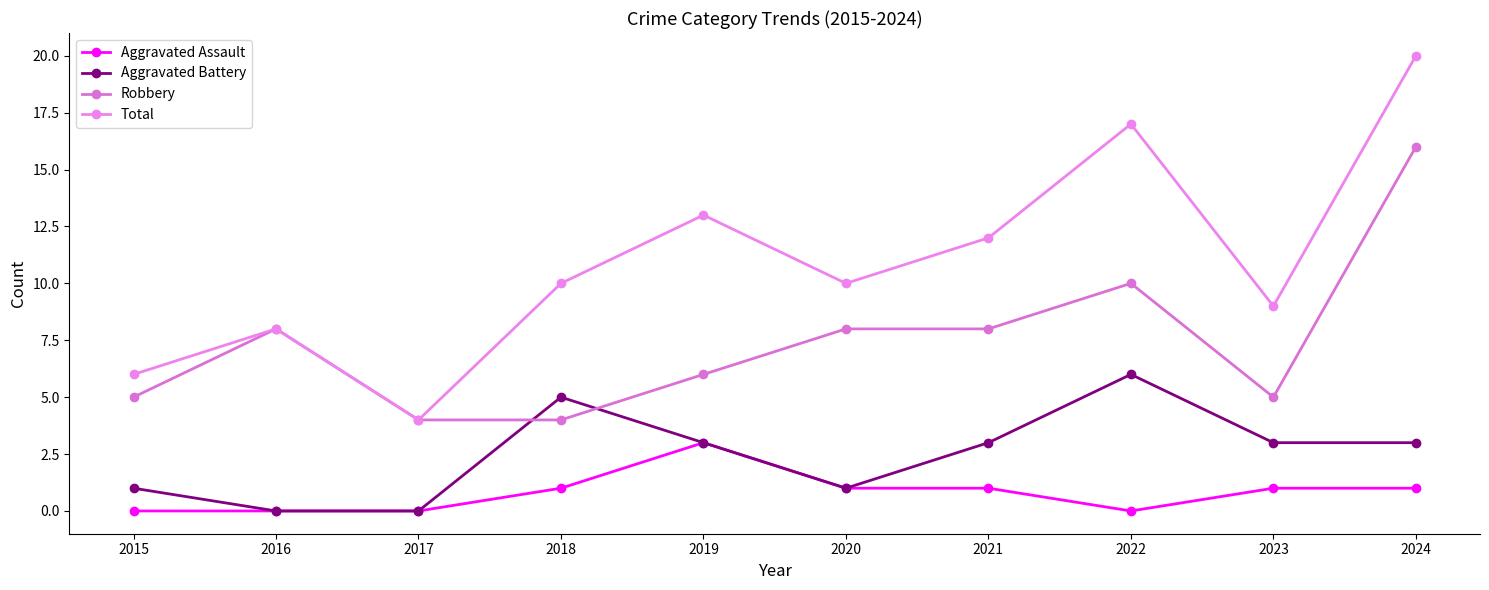

How many lines are shown in the chart?

4